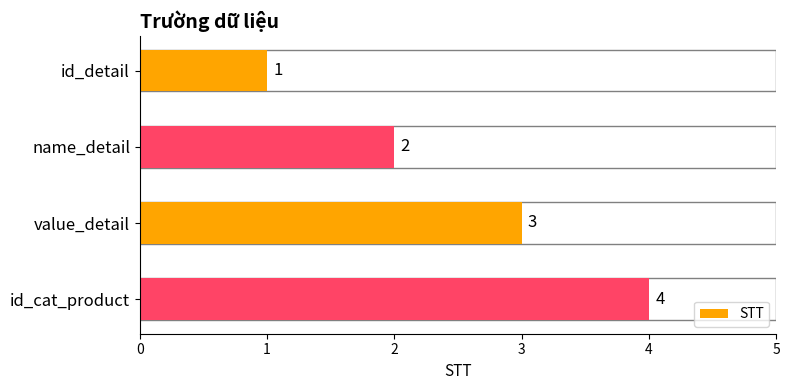

What is the sum of the values at value_detail and name_detail?

5